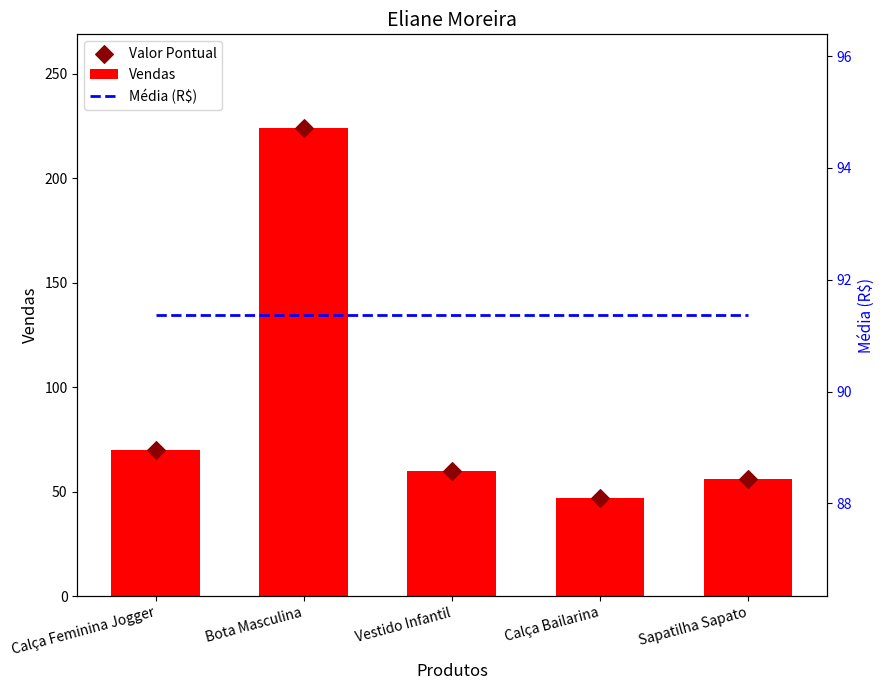

What are all the series names shown in the legend?

Vendas, Valor Pontual, Média (R$)